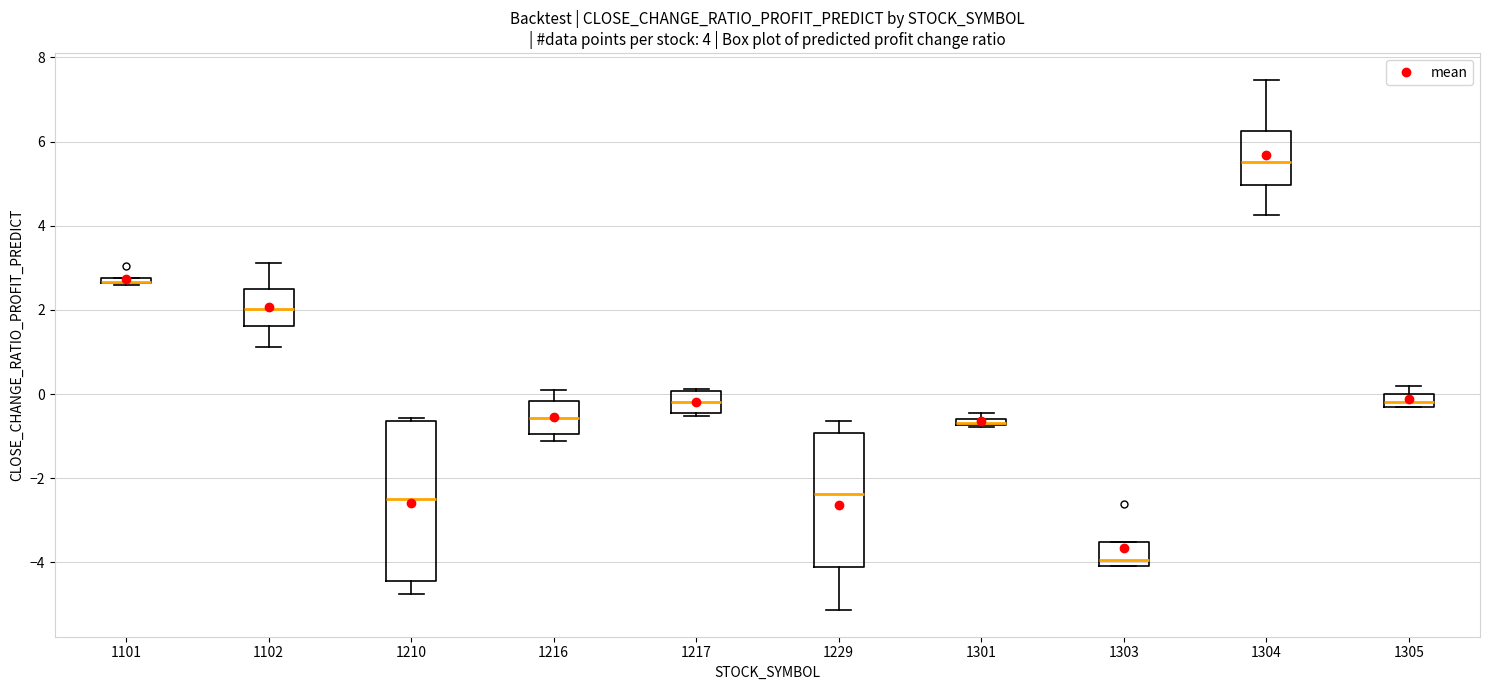

Which box is the tallest, from its lower edge to its upper edge?

1210